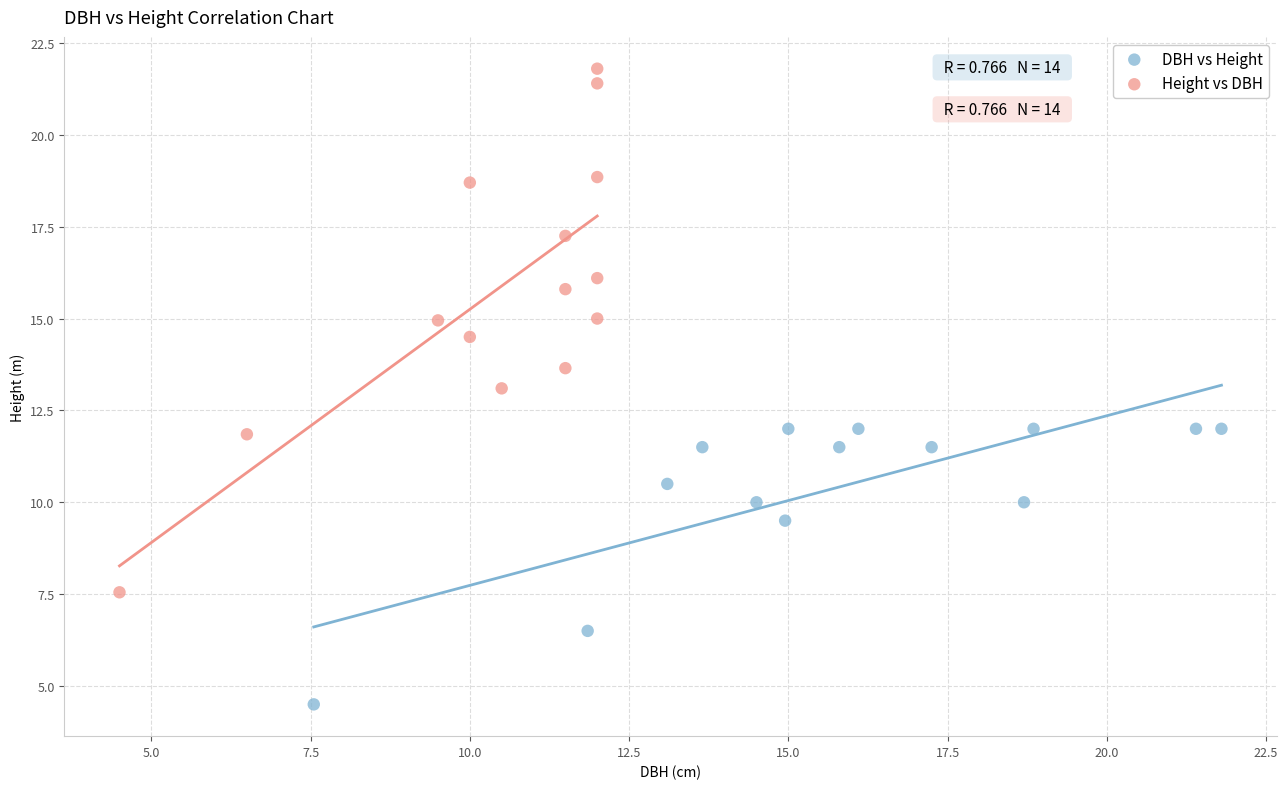

Which series contains the lowest Y value?

DBH vs Height